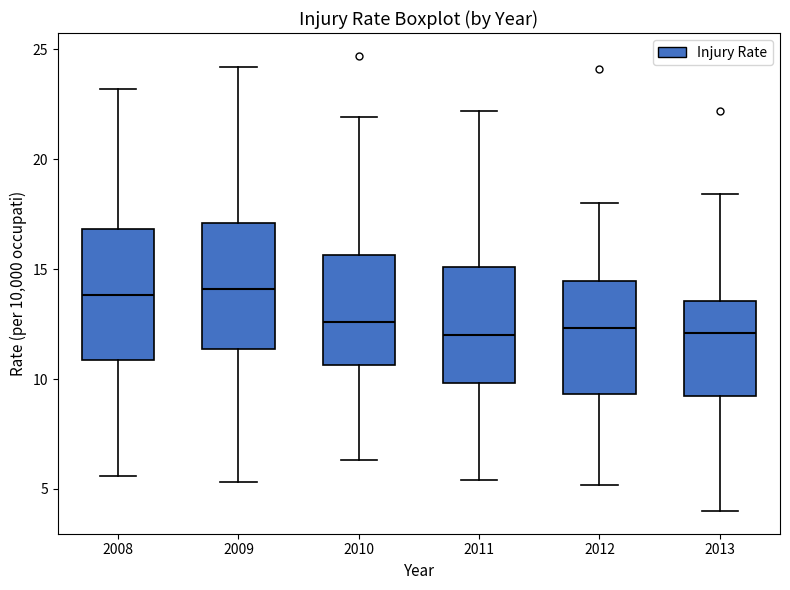

Reading left to right, read every box against the y-axis: the position of its median line, the range the box covers, and the ends of its whiskers. The values are not printed on the chart, so give them approximately, as read against the axis.

2008: median 14.0, box 11.0 to 17.0, whiskers 5.5 to 23.0
2009: median 14.0, box 11.5 to 17.0, whiskers 5.5 to 24.0
2010: median 12.5, box 10.5 to 15.5, whiskers 6.5 to 22.0
2011: median 12.0, box 10.0 to 15.0, whiskers 5.5 to 22.0
2012: median 12.5, box 9.5 to 14.5, whiskers 5.0 to 18.0
2013: median 12.0, box 9.5 to 13.5, whiskers 4.0 to 18.5